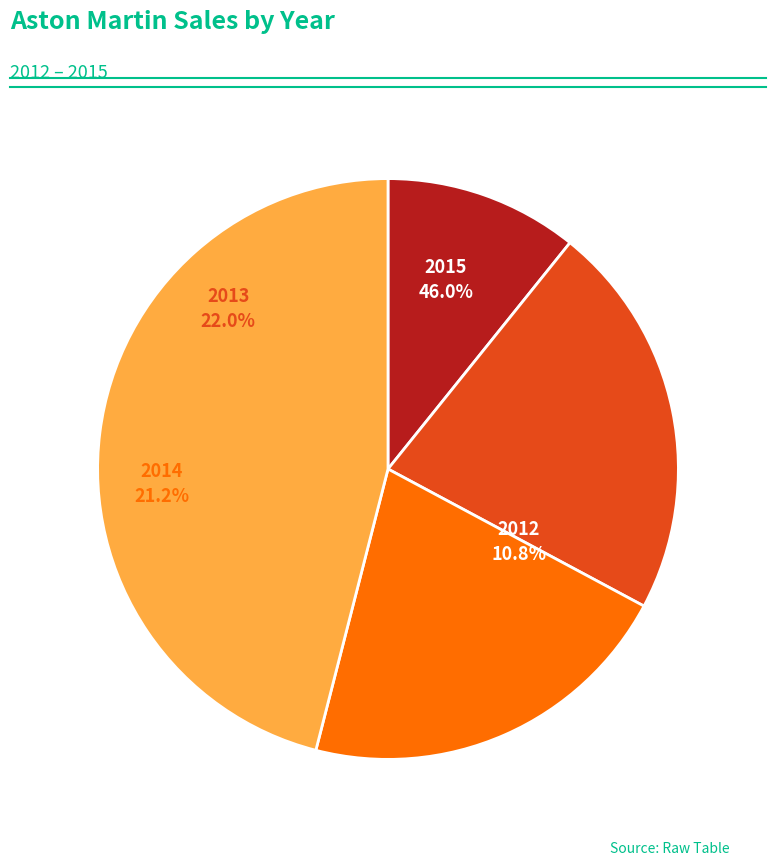

To the nearest percent, what portion does 2012 represent?

11%